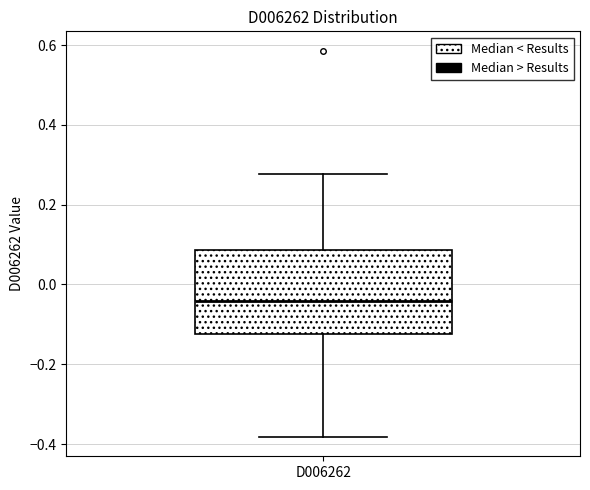

Transcribe this box plot: give where the median line is, the range the box spans, and where the two whiskers end, as read against the y-axis. The values are not printed on the chart, so give them approximately, as read against the axis.

median -0.04, box -0.12 to 0.08, whiskers -0.38 to 0.28